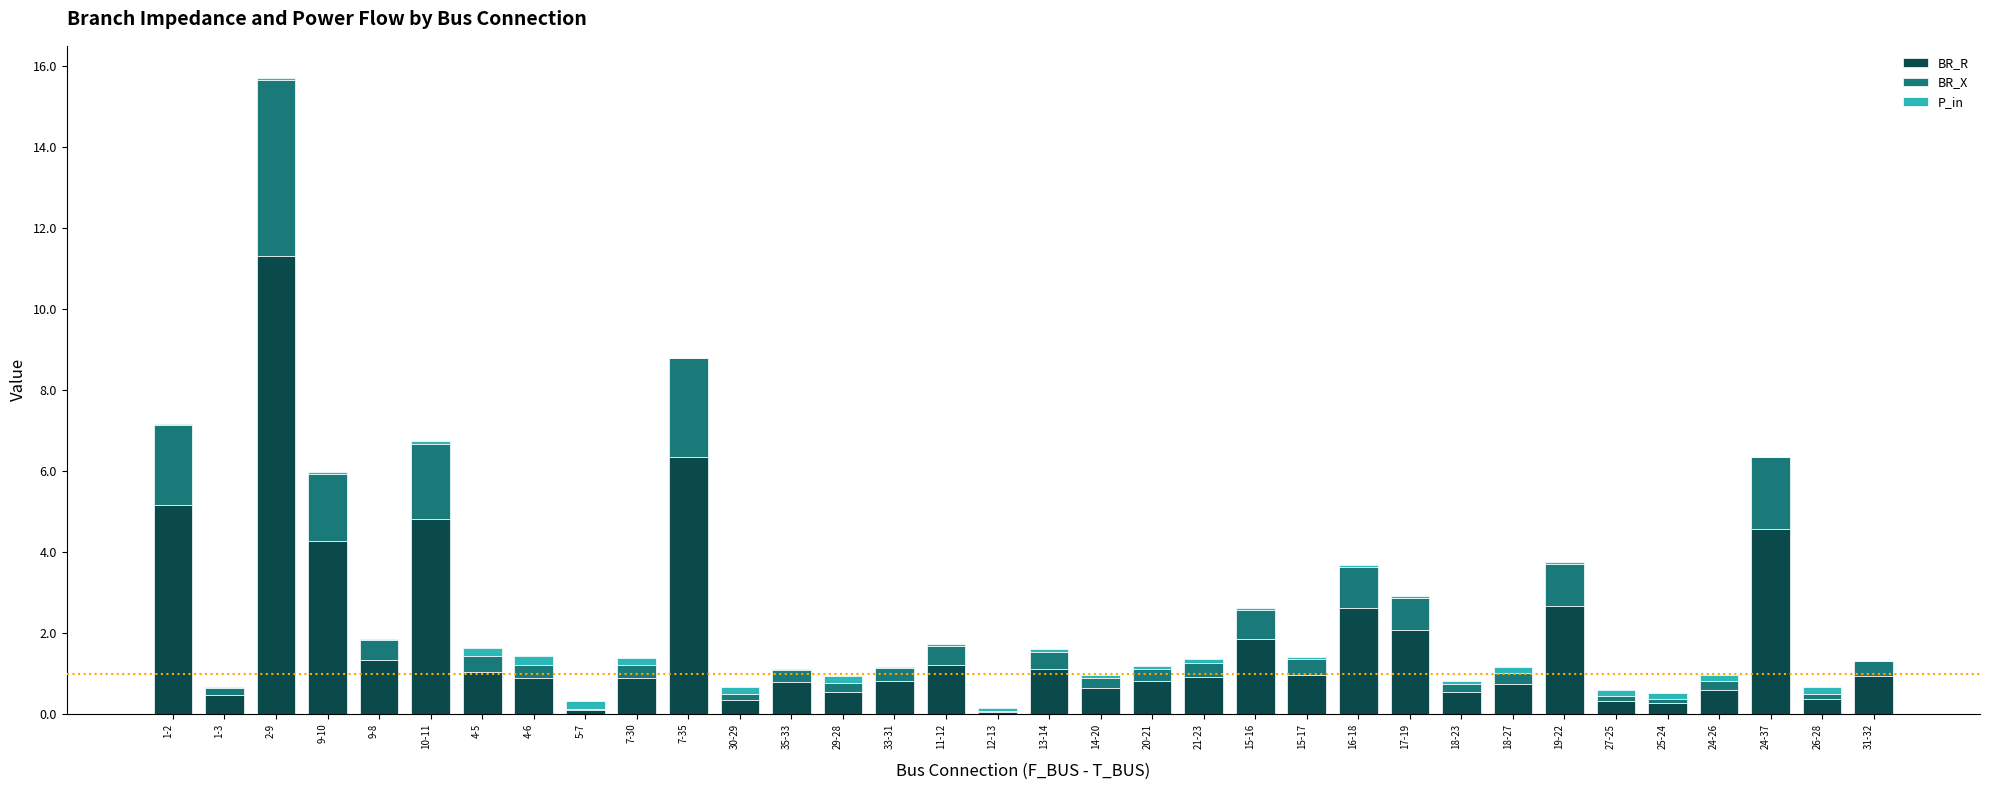

At which category is the sum across all series the highest?

2-9